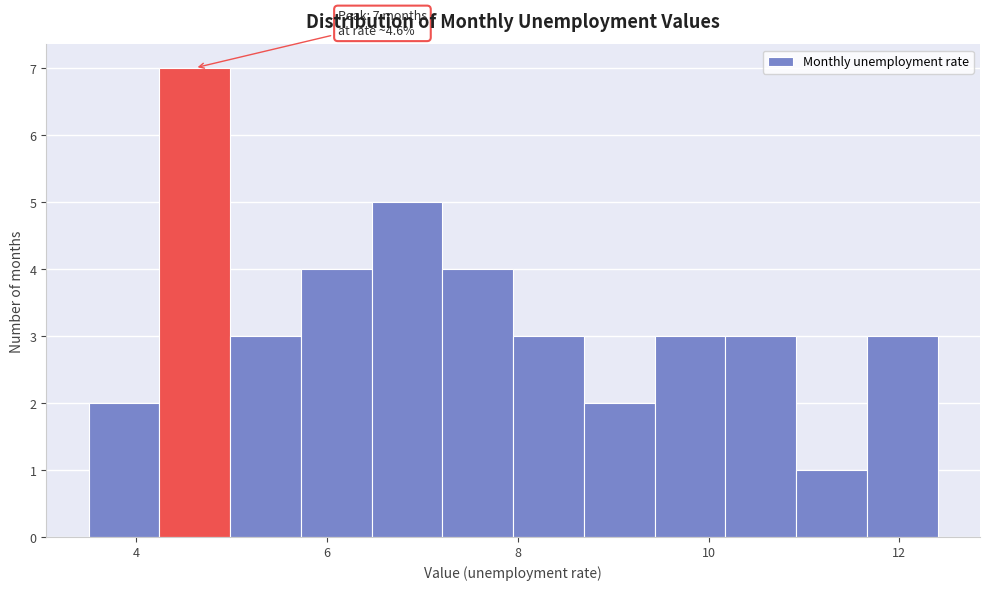

Around what value on the x-axis is the tallest bar? Give the approximate position of its centre, as read against the axis.

4.6